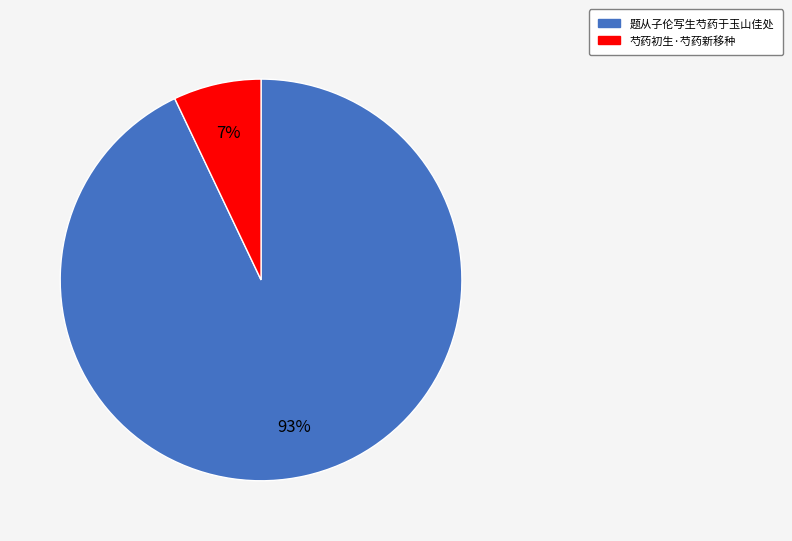

Is it true that 题从子伦写生芍药于玉山佳处 is 93% of the pie?

True